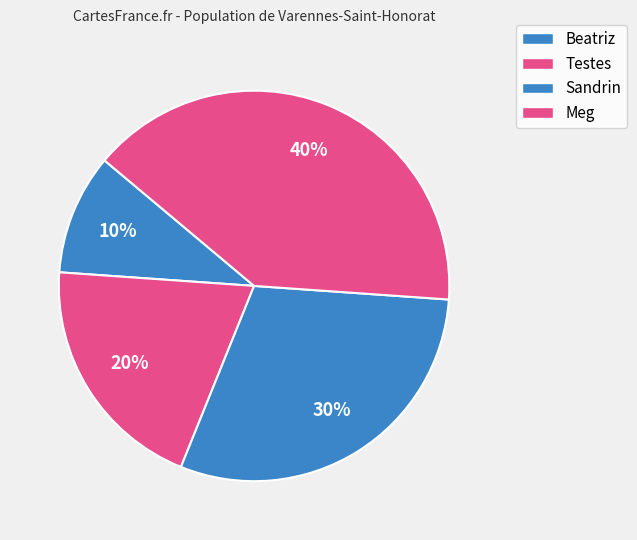

The Sandrin slice represents 30% of the pie. True or false?

True